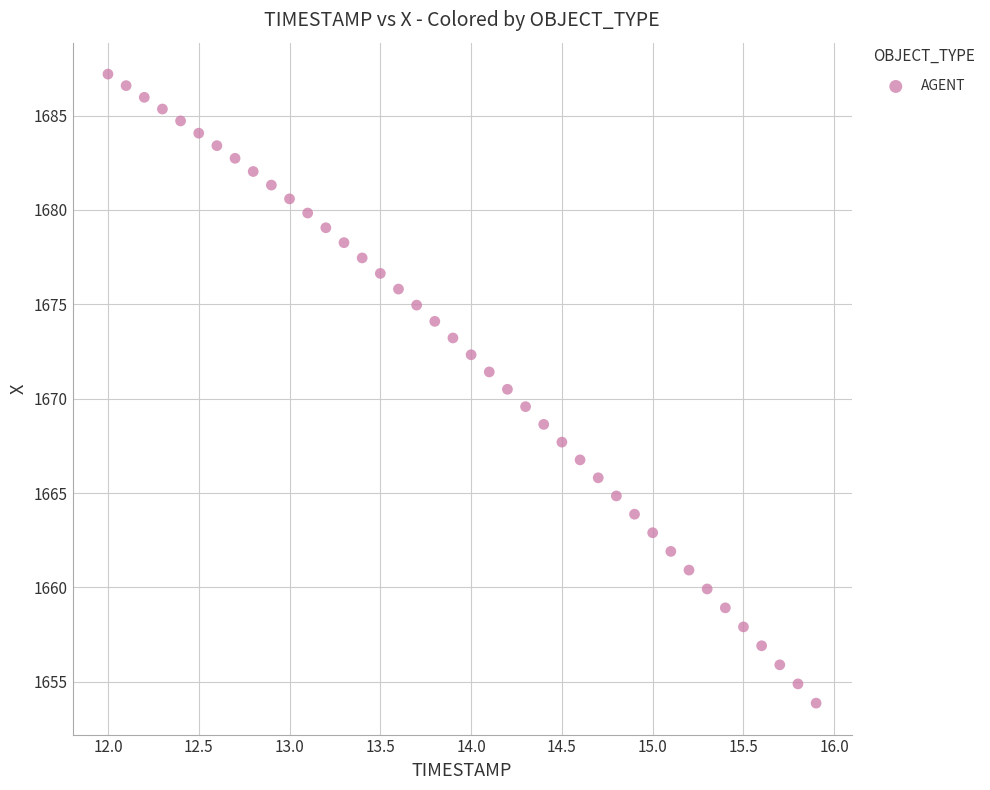

What is the range of X values (max minus min)?

3.9